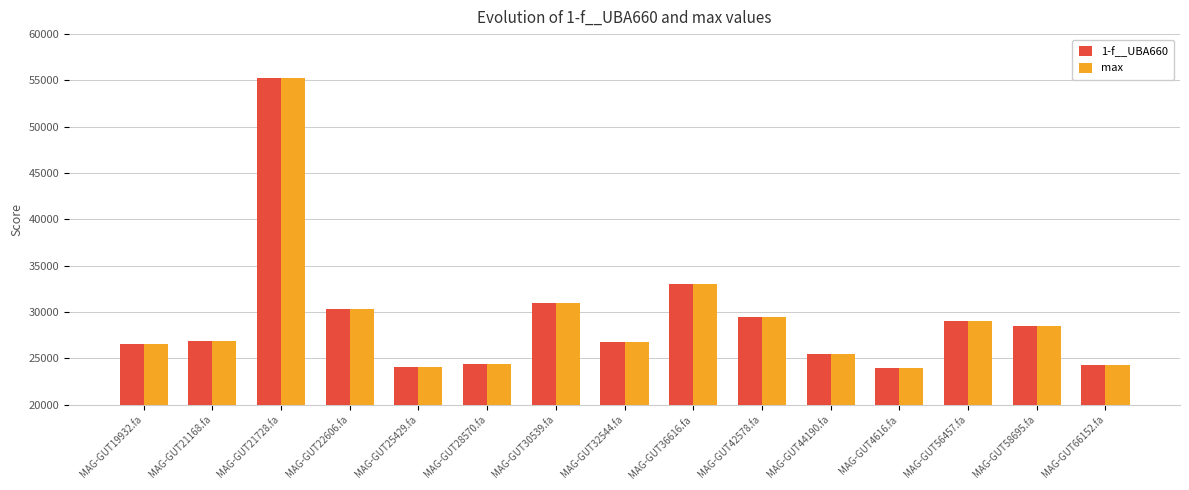

What are all the series names shown in the legend?

1-f__UBA660, max